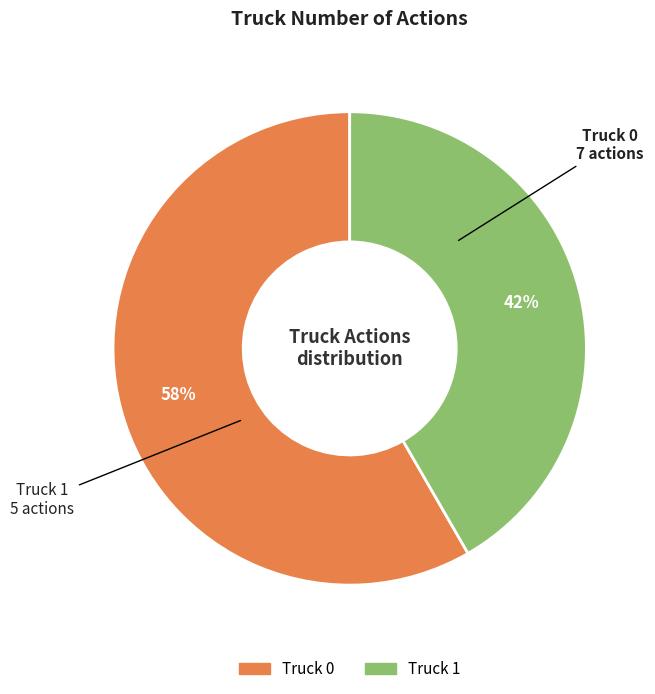

Count the number of slices in the pie.

2